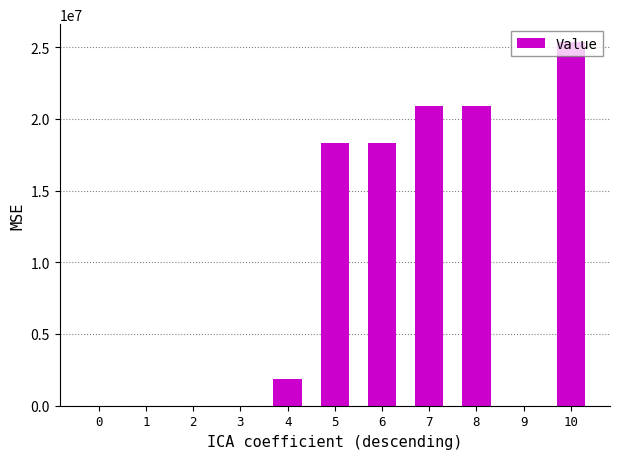

Are the bars horizontal?

No